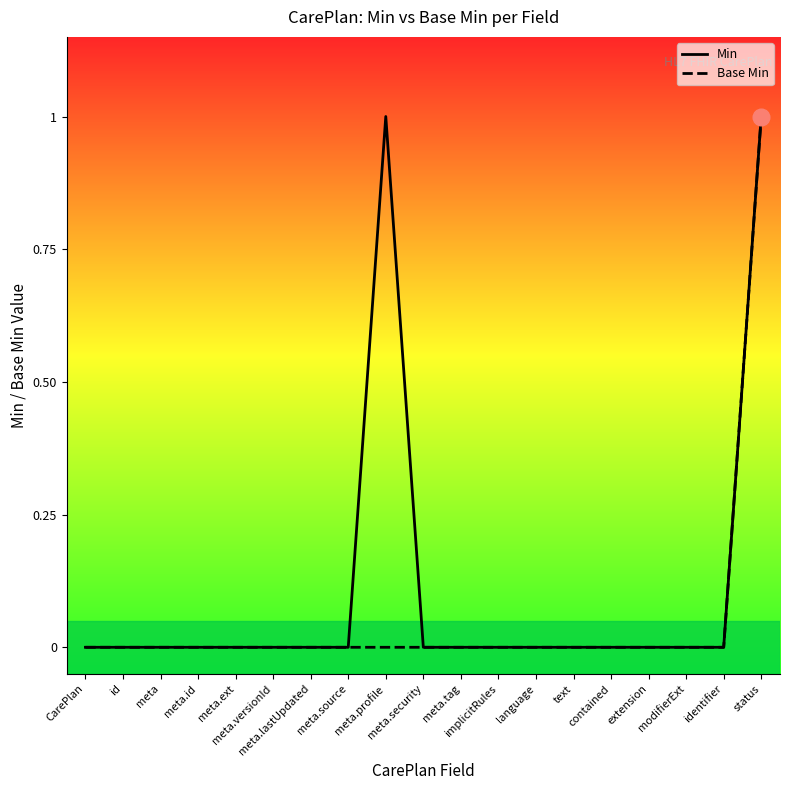

Rank the series by their maximum value, from highest to lowest.

Min, Base Min